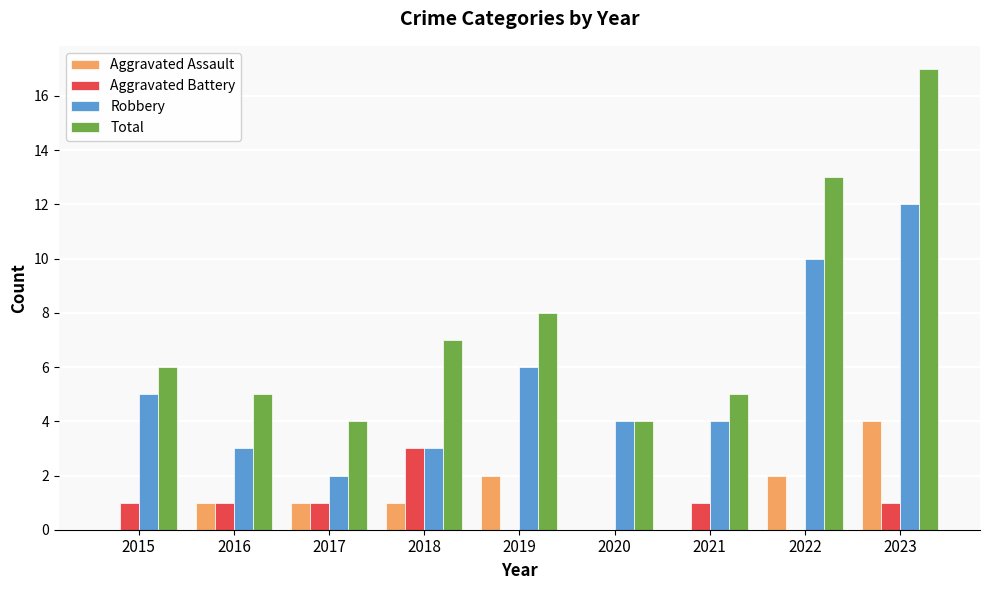

Which category has the highest value in the Aggravated Assault series?

2023